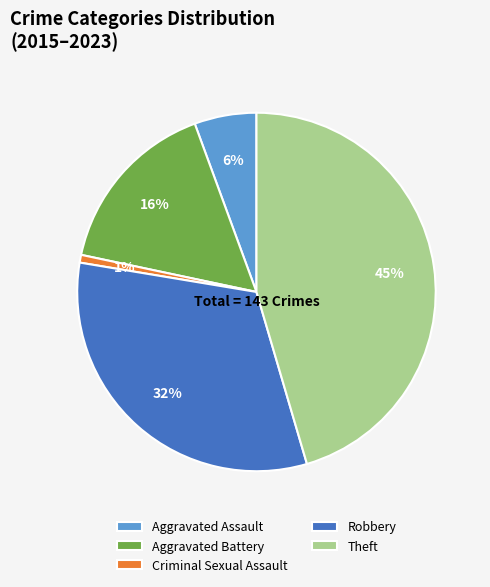

Between Theft and Aggravated Assault, which is larger?

Theft